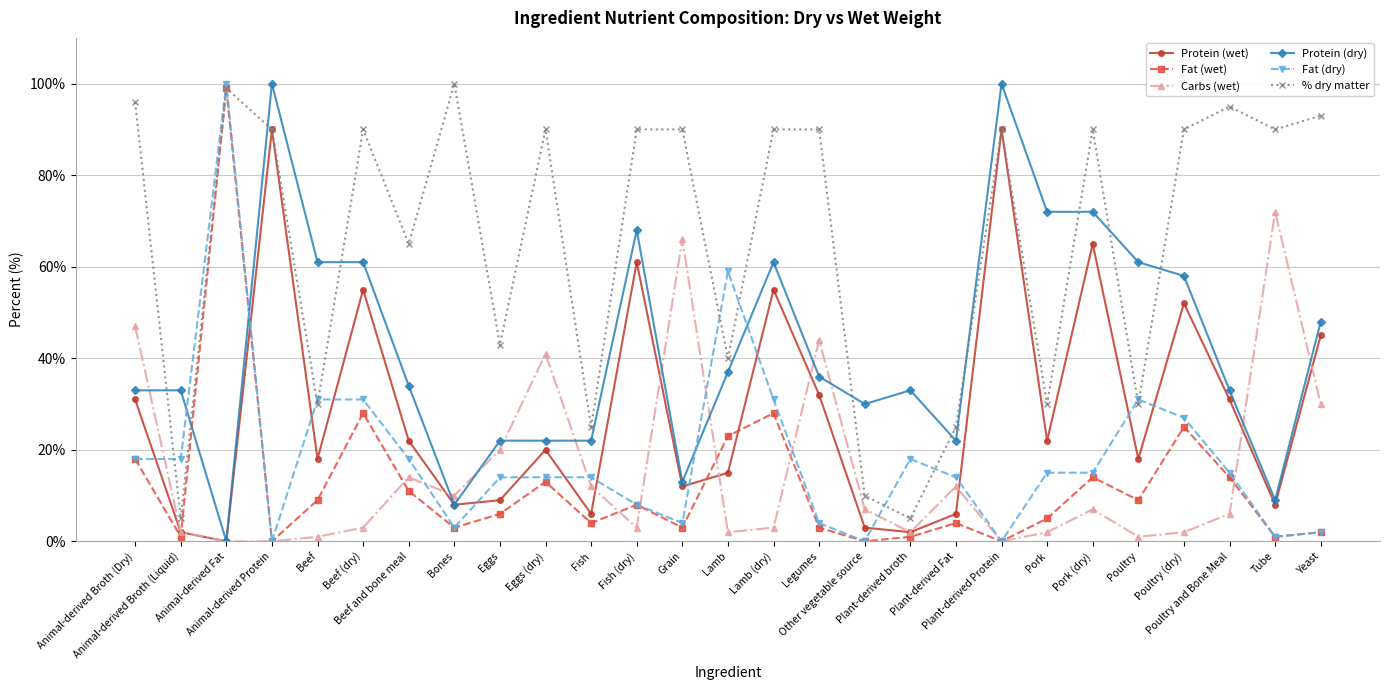

What is the label of the 20th point from the left?

Plant-derived Protein